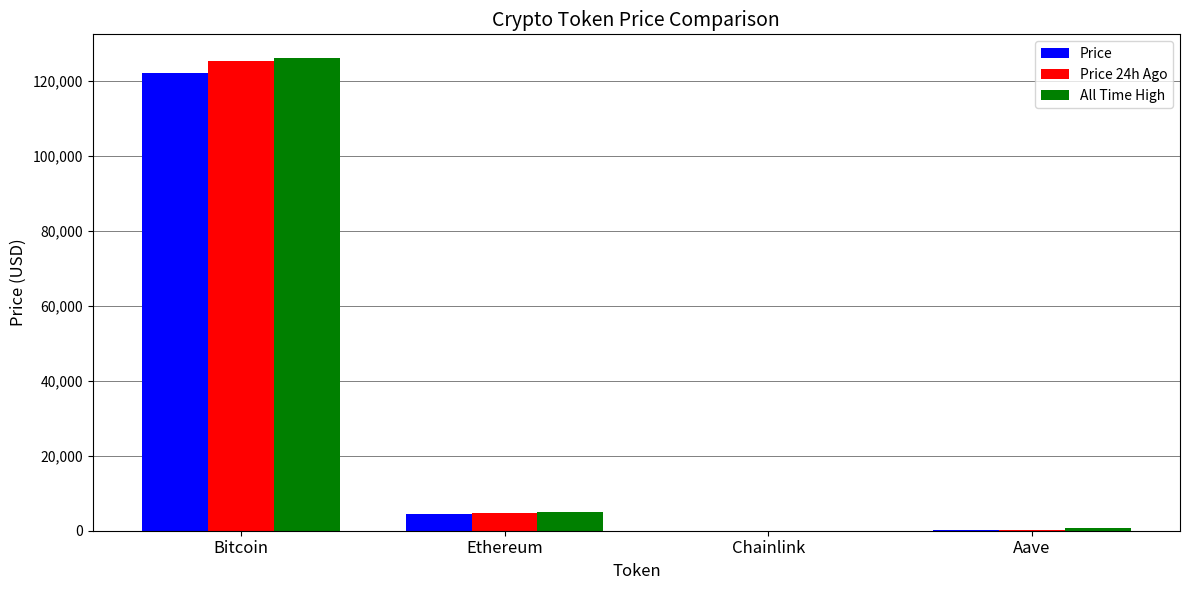

Does the chart contain stacked bars?

No